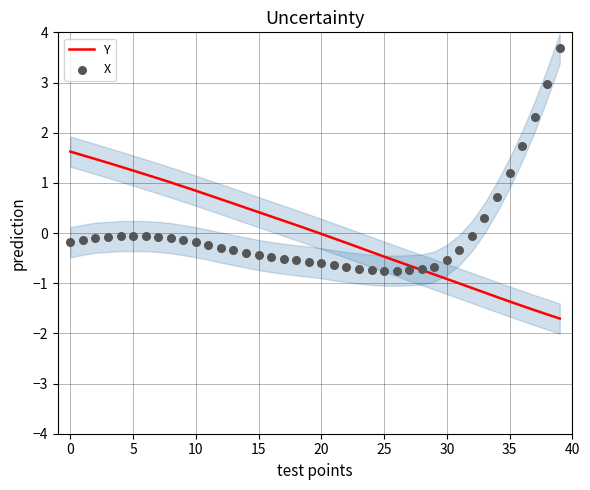

Which series contains the lowest Y value?

Y